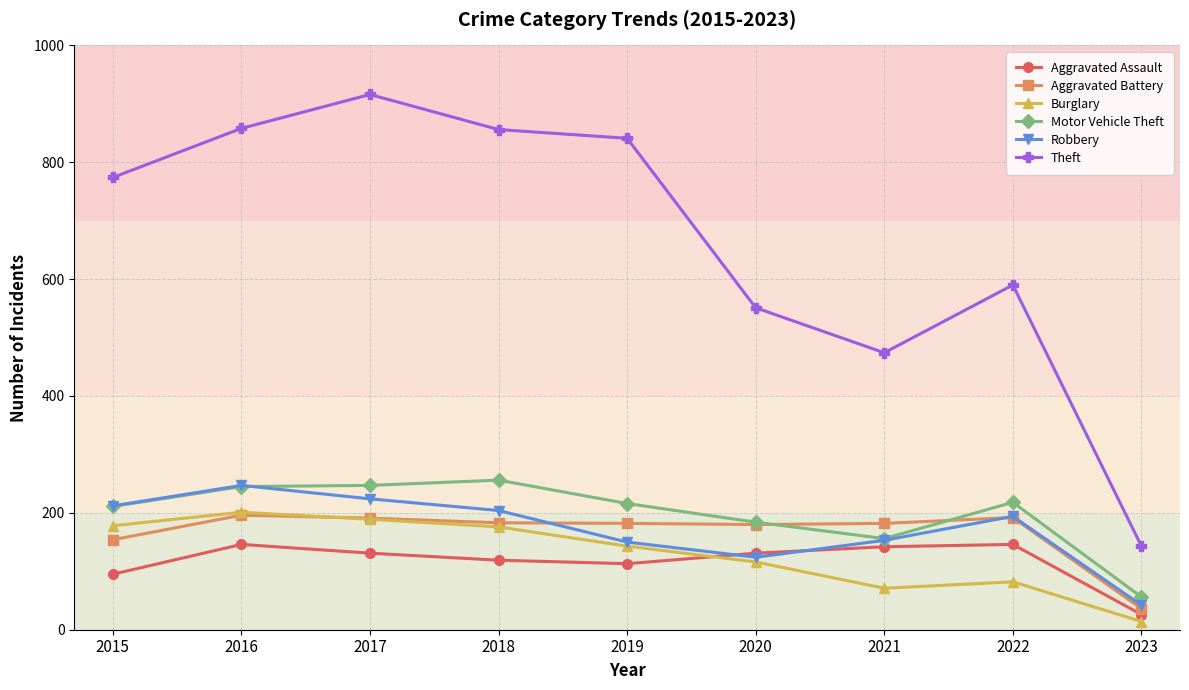

How many data points in Aggravated Battery are less than 182?

3